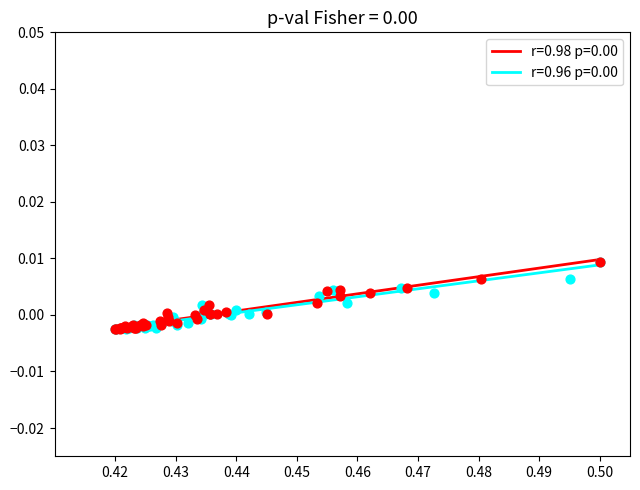

What are all the series names shown in the legend?

r=0.98 p=0.00, r=0.96 p=0.00